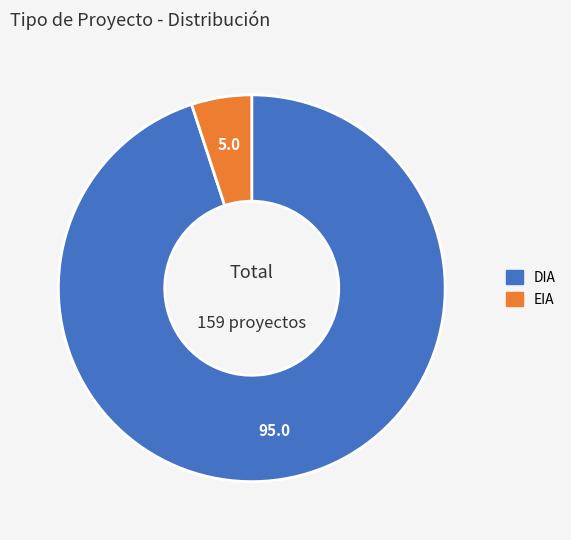

What is the ratio of the value at DIA to the value at EIA?

18.9